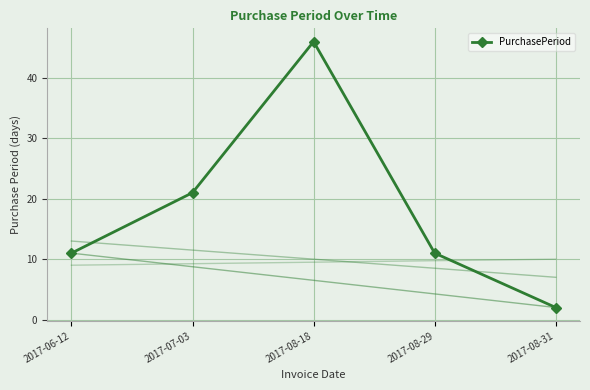

What is the change in value from 2017-06-12 to 2017-07-03?

+10